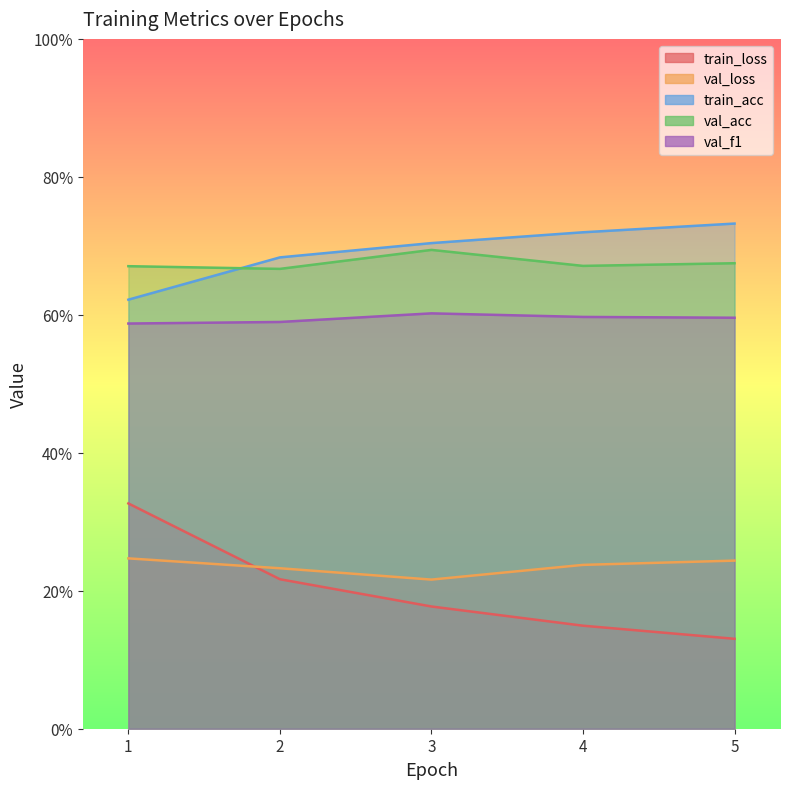

Reading left to right, extract all data points from this chart.

train_loss: 0.3	0.2	0.2	0.1	0.1
val_loss: 0.2	0.2	0.2	0.2	0.2
train_acc: 0.6	0.7	0.7	0.7	0.7
val_acc: 0.7	0.7	0.7	0.7	0.7
val_f1: 0.6	0.6	0.6	0.6	0.6